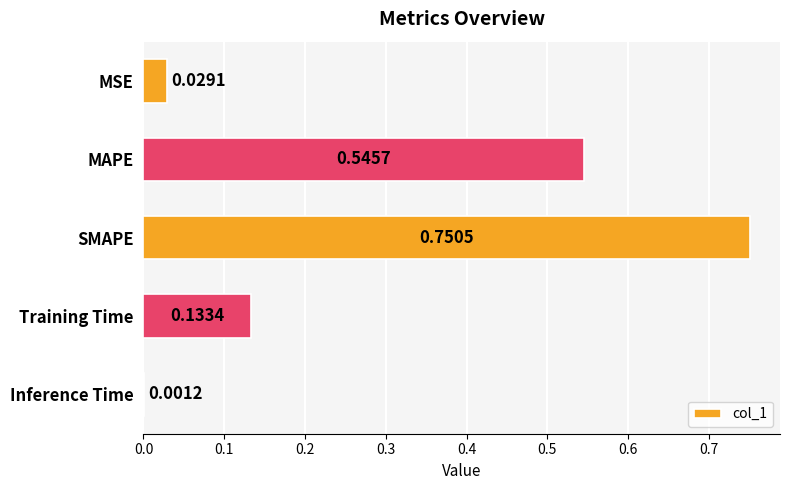

Between Inference Time and SMAPE, which is larger?

SMAPE